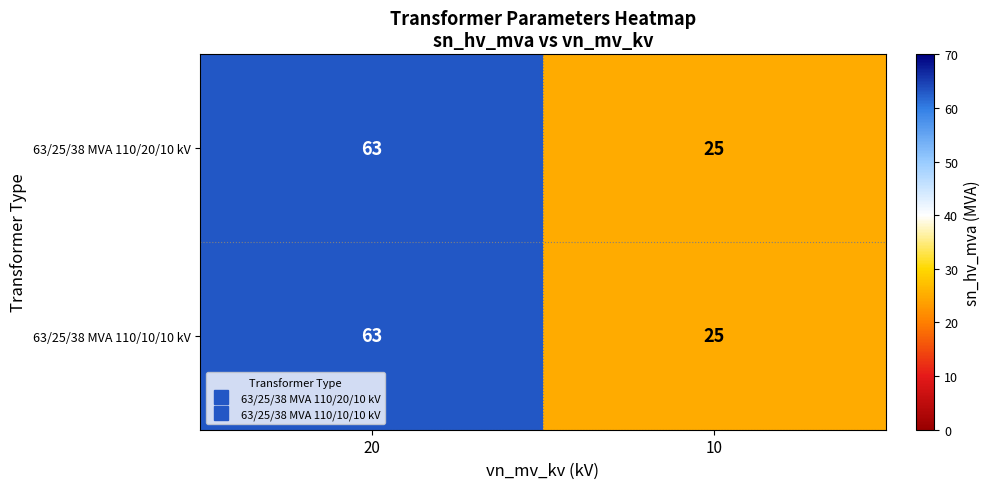

Which category has the highest value across all series?

20